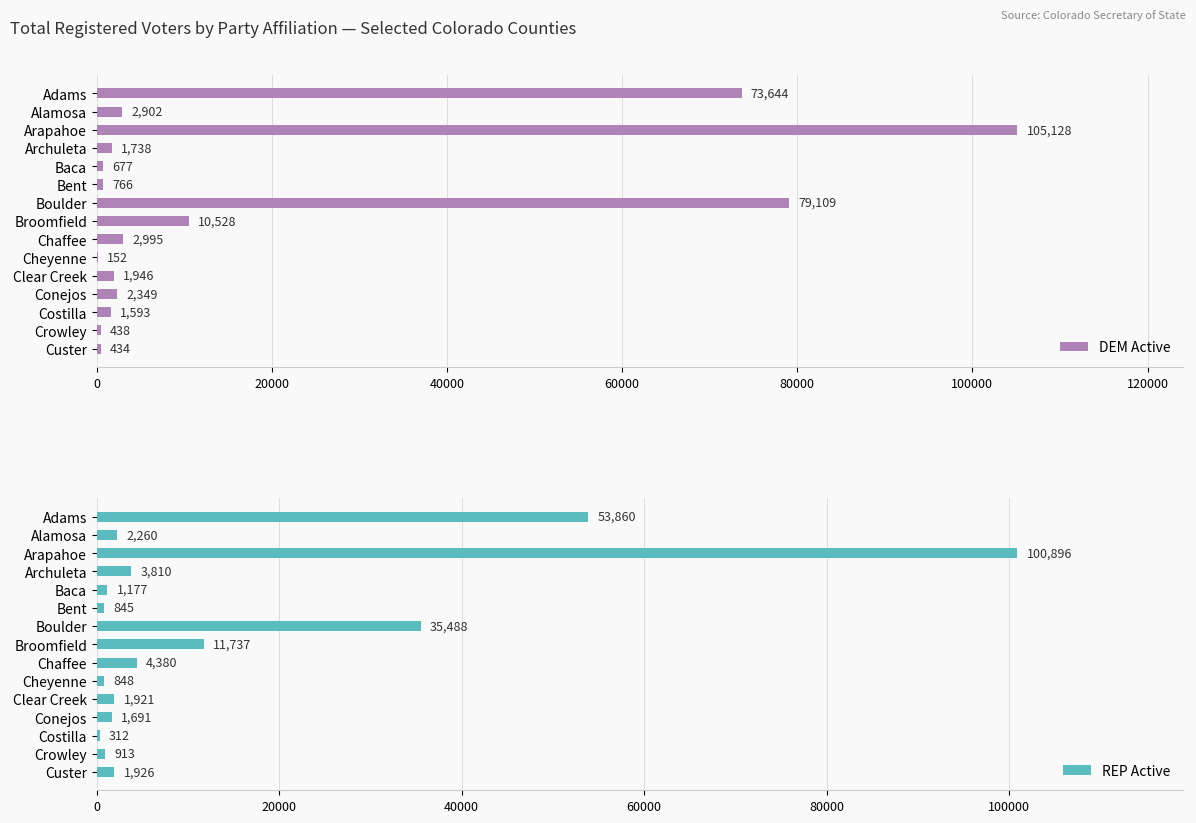

List the series in order of their peak value, highest first.

DEM Active, REP Active